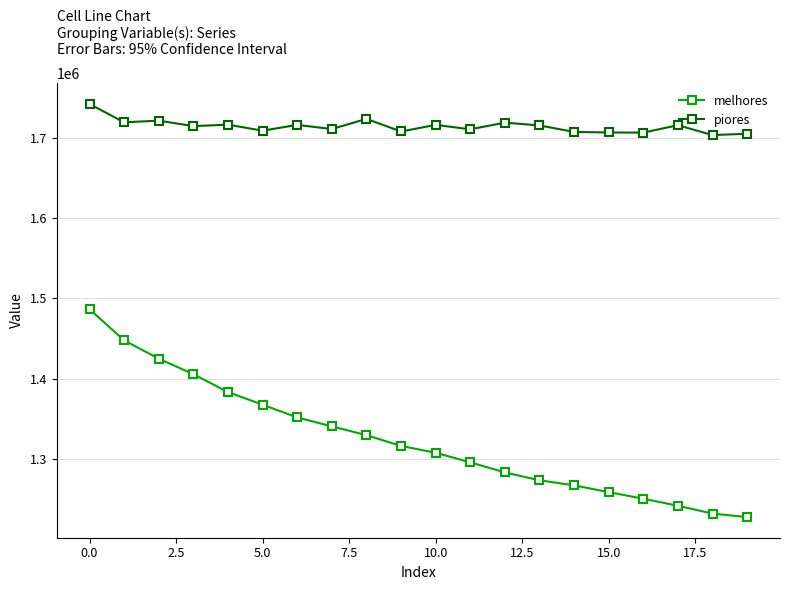

How many values in the melhores series exceed 1315874?

10